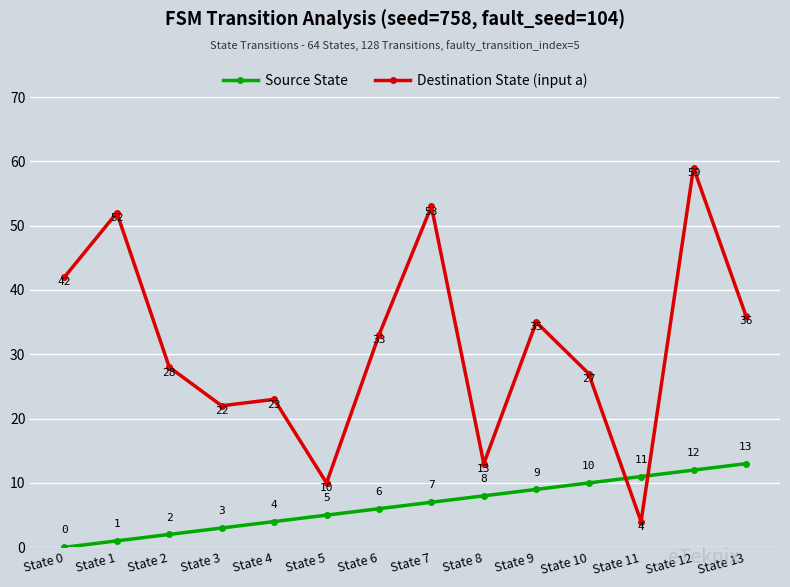

How many interior local peaks does the Destination State (input a) series have?

5